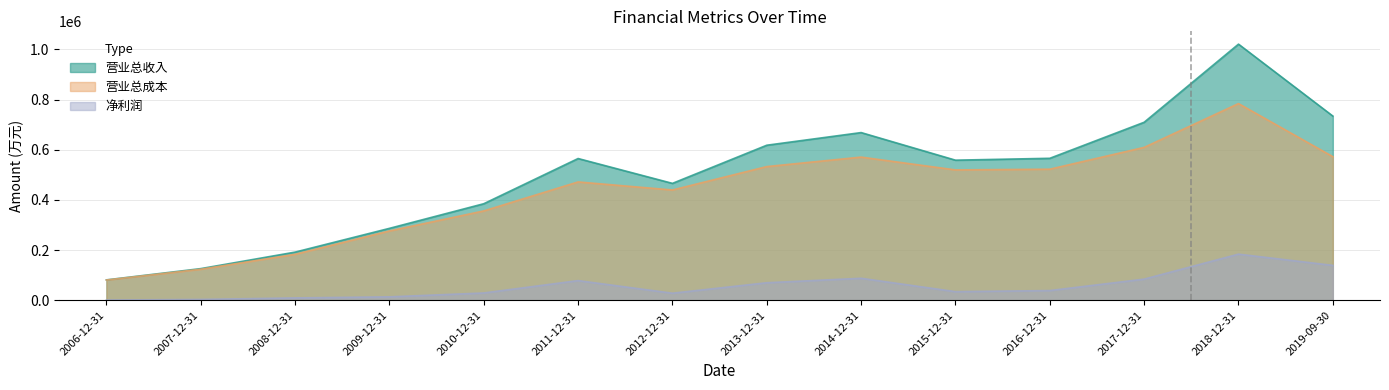

Which series has the largest range (max minus min)?

营业总收入